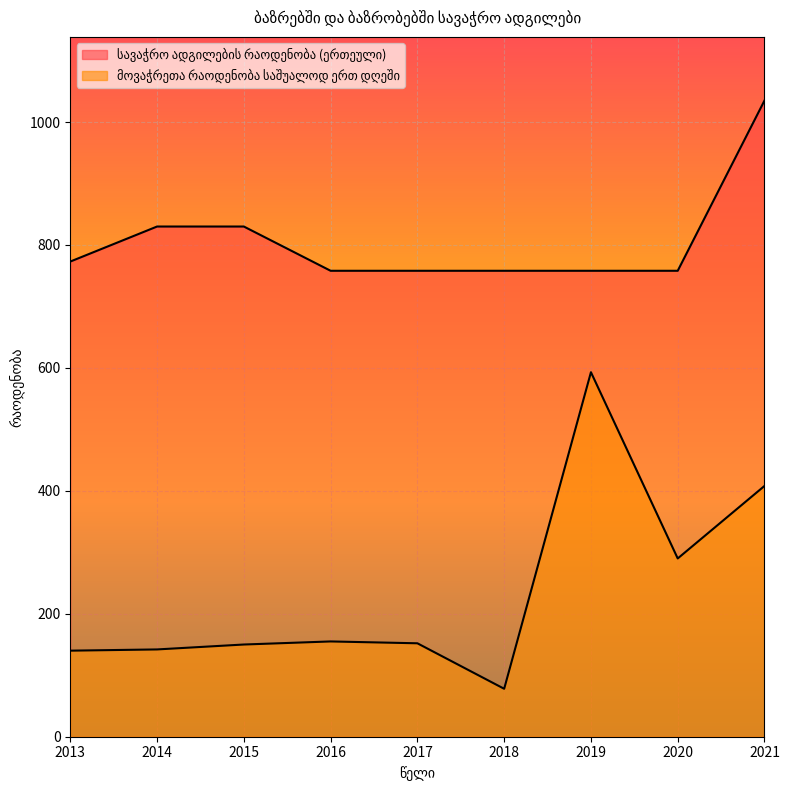

What is the maximum value shown in the chart?

1035